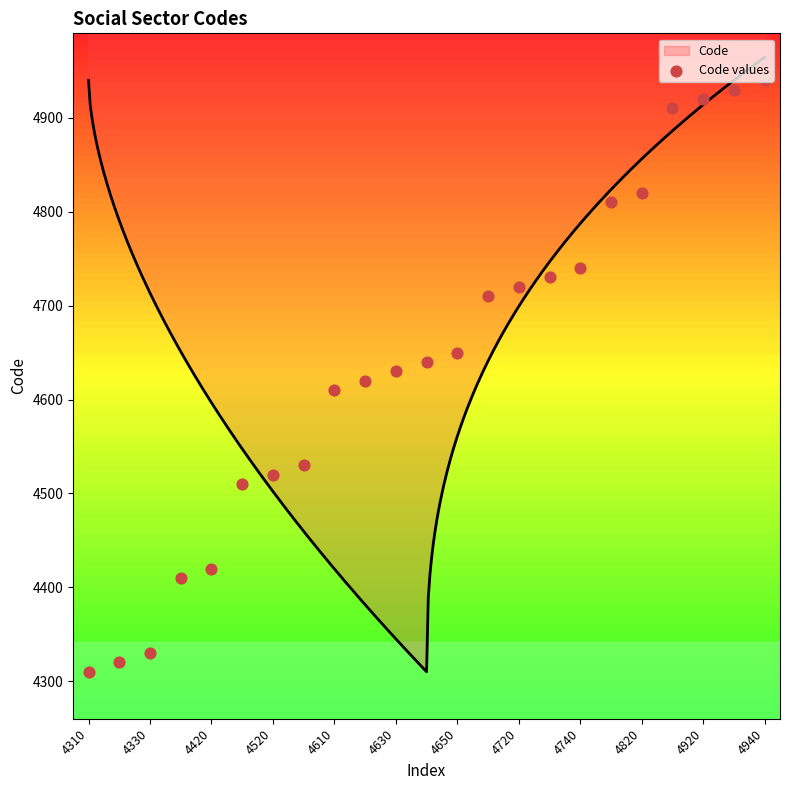

What is the change in value from 16 to 21?

+190